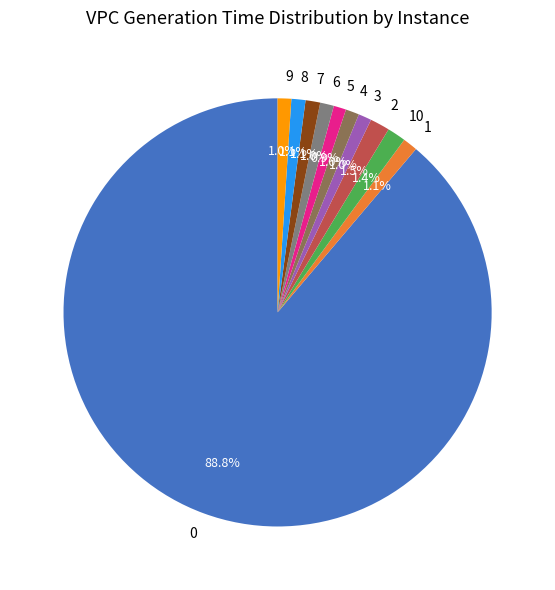

How many segments does this pie chart have?

11